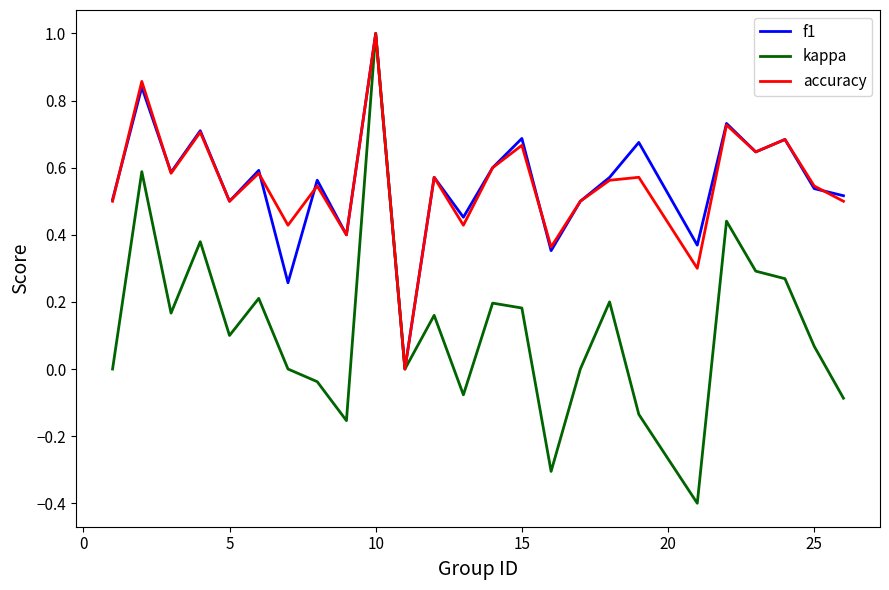

Which series has the widest spread of values?

kappa